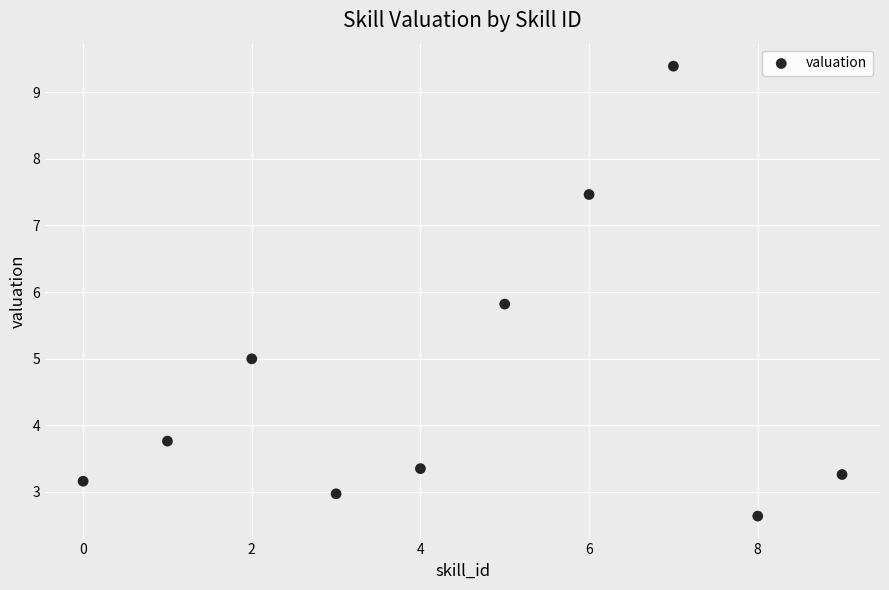

What is the average Y value?

4.7